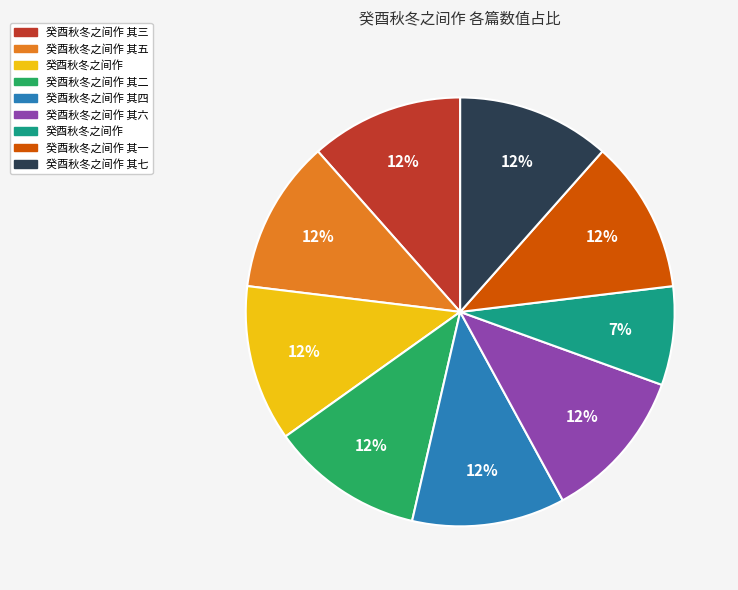

Is there a majority slice in this chart?

No